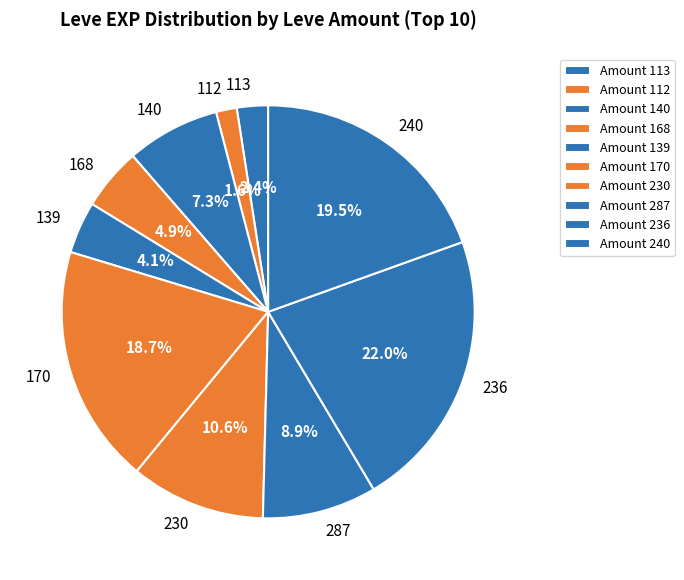

Which slice is the largest?

Amount 236